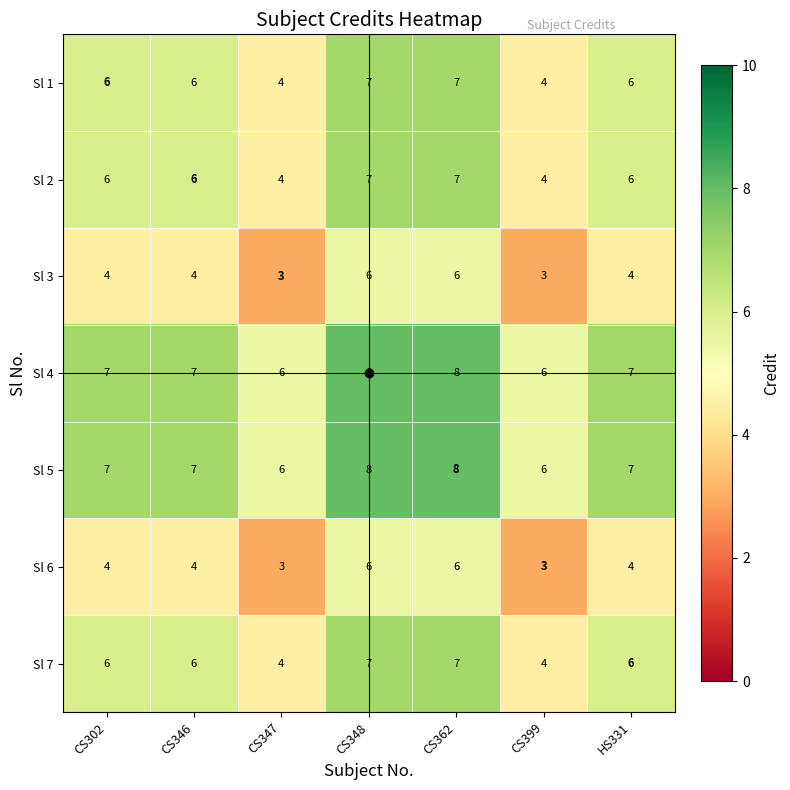

What is the difference between the highest and lowest values at HS331?

3